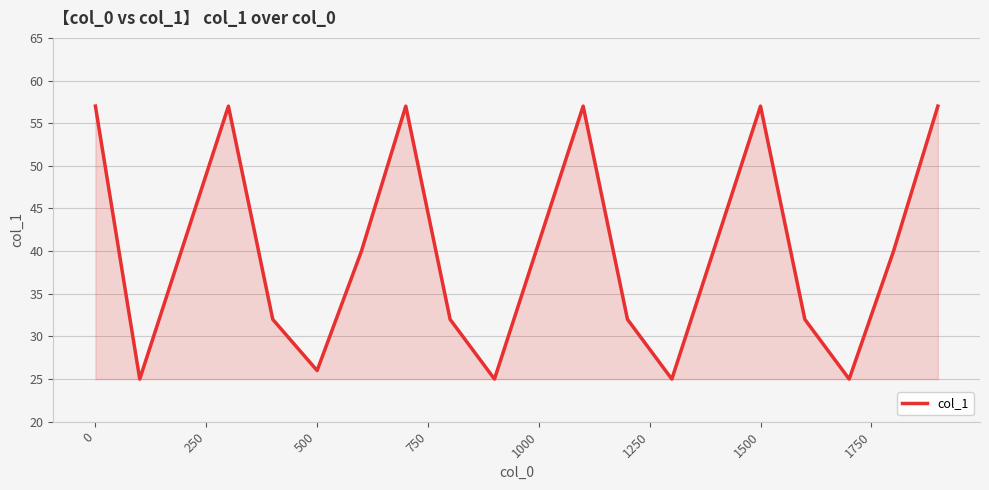

What is the greatest value displayed?

57